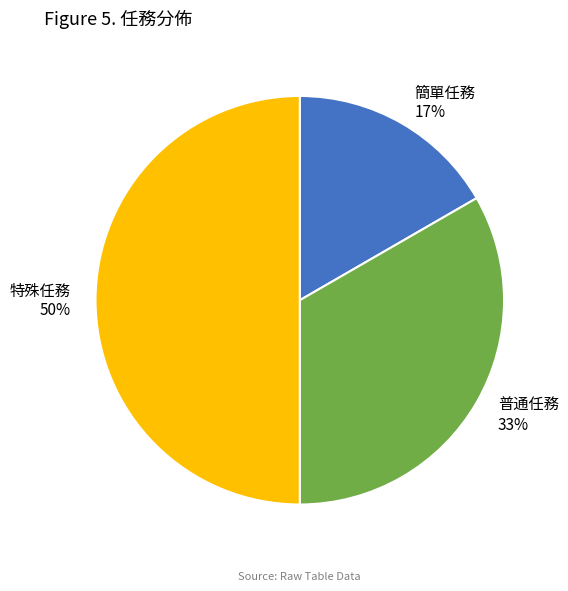

To the nearest percent, what is the combined percentage of 普通任務 and 特殊任務?

83%